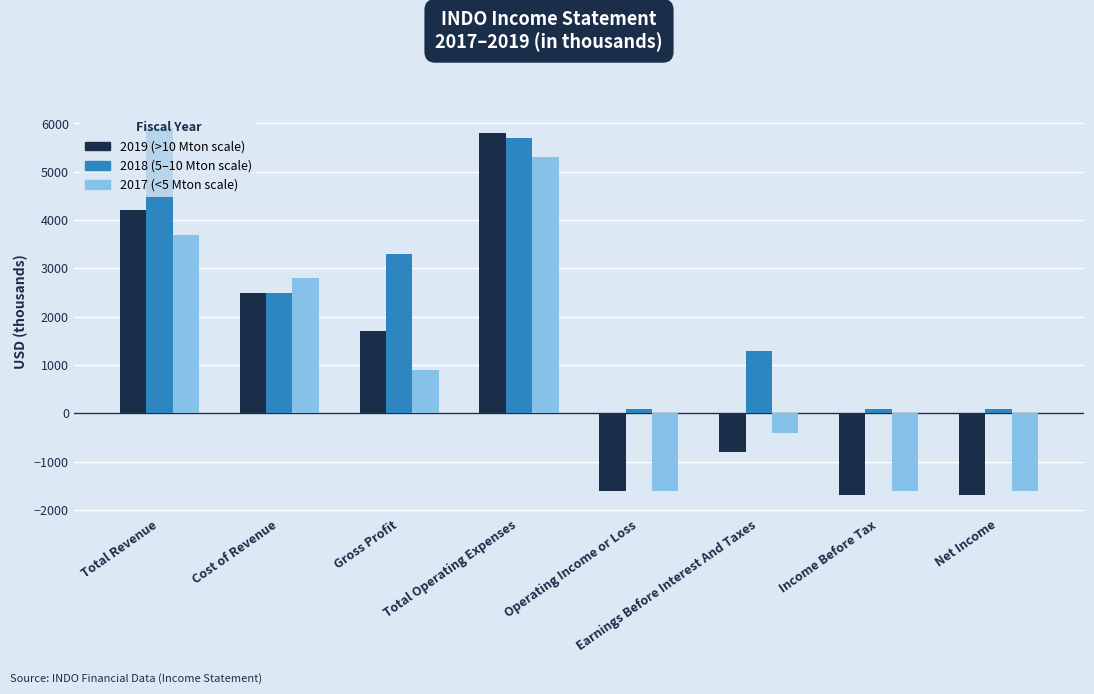

Reading left to right, transcribe all the data shown in this chart.

2019: 4200	2500	1700	5800	-1600	-800	-1700	-1700
2018: 5900	2500	3300	5700	100	1300	100	100
2017: 3700	2800	900	5300	-1600	-400	-1600	-1600